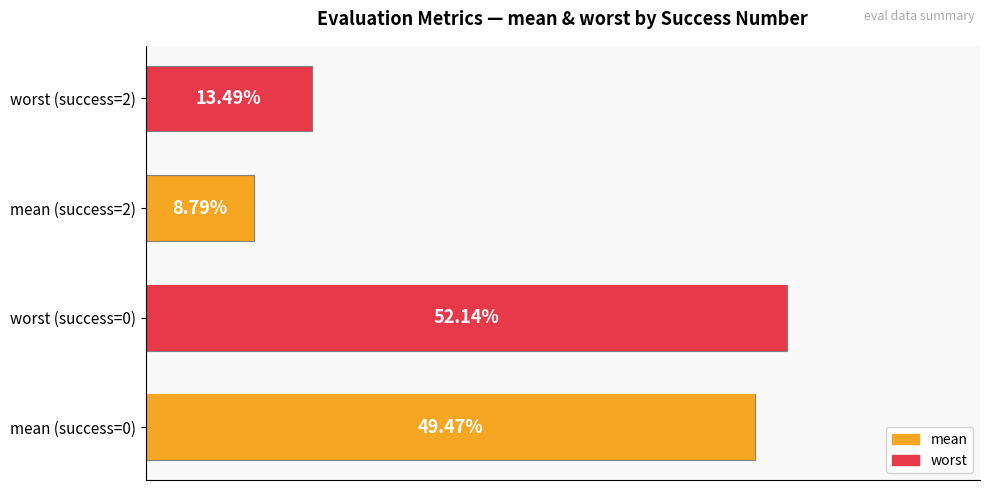

Which series has the largest total across all categories?

worst